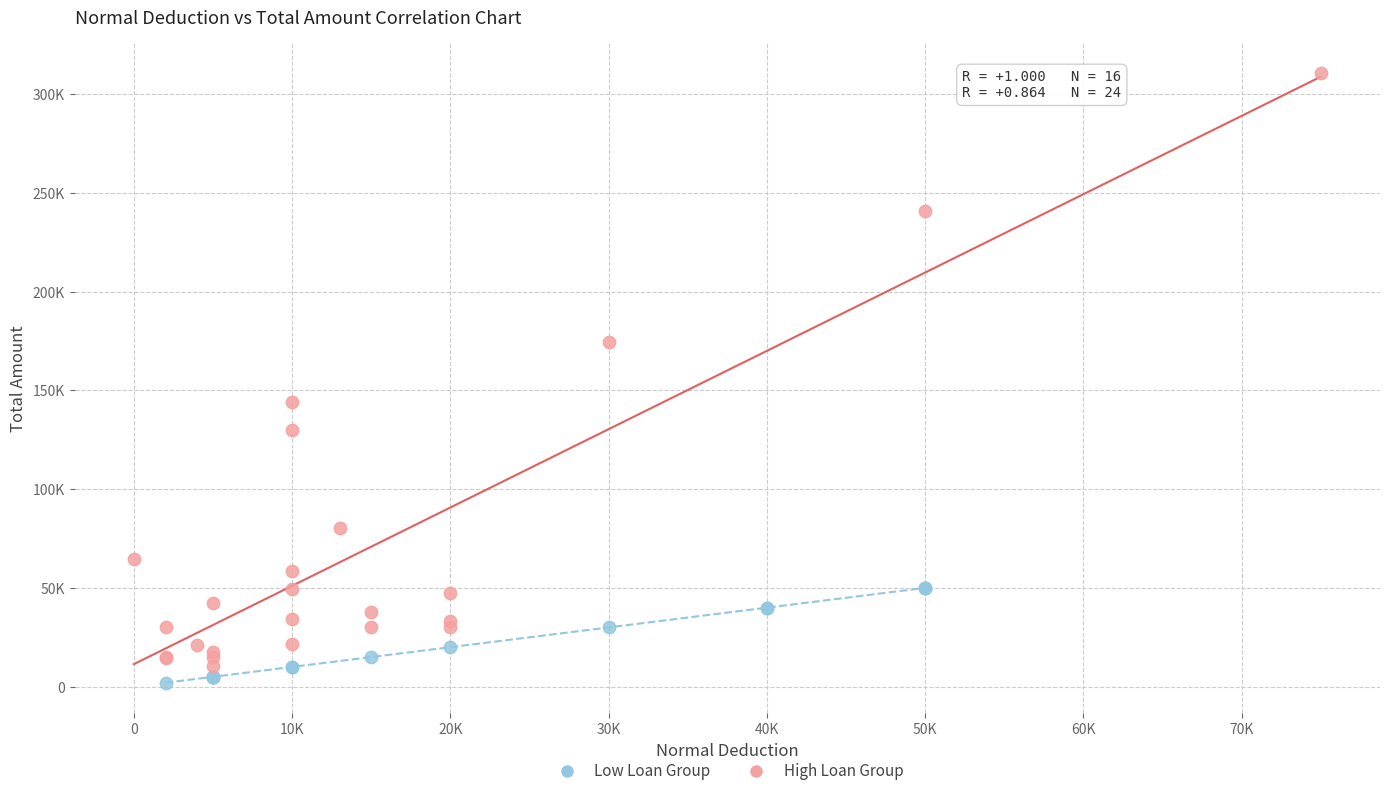

What are all the series names shown in the legend?

Low Loan Group, High Loan Group